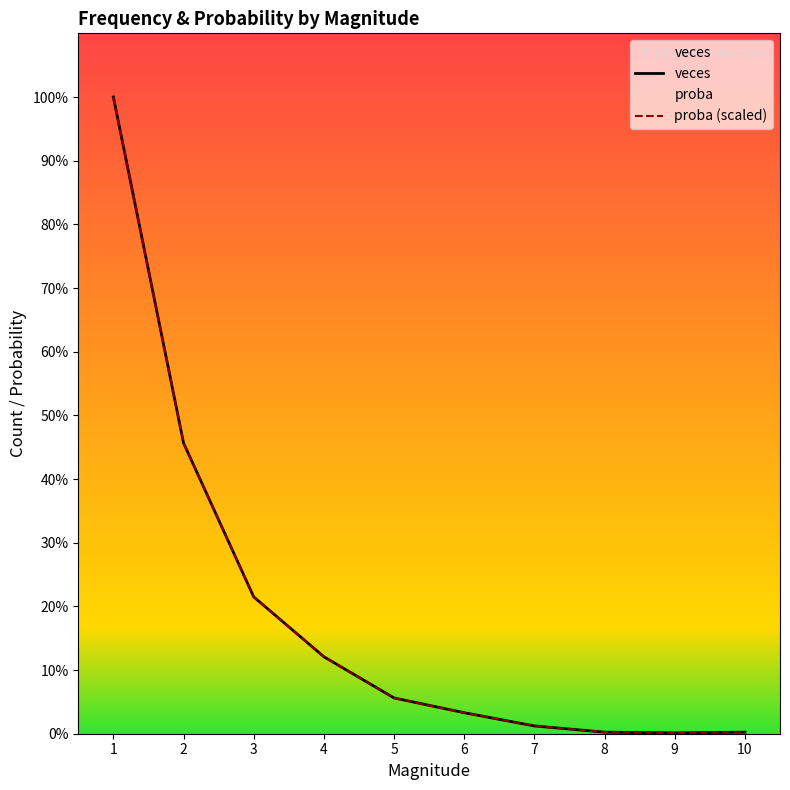

Rank the series at 4 from highest to lowest value.

veces, proba (scaled)